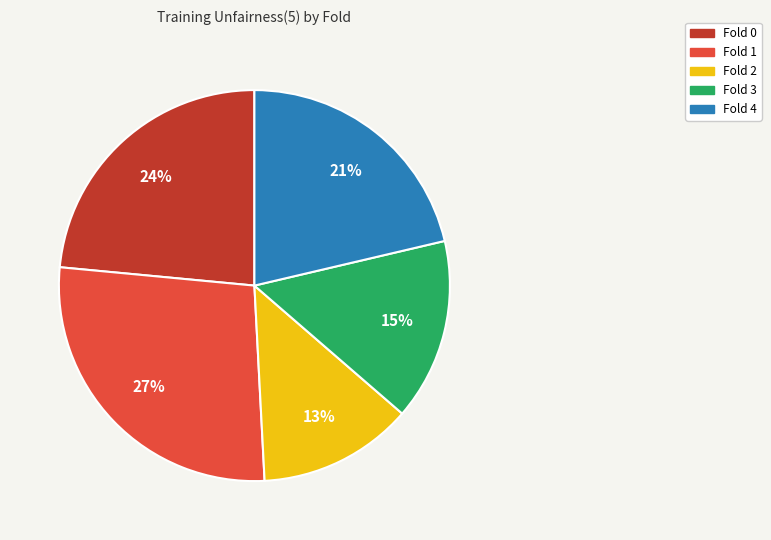

How many segments does this pie chart have?

5